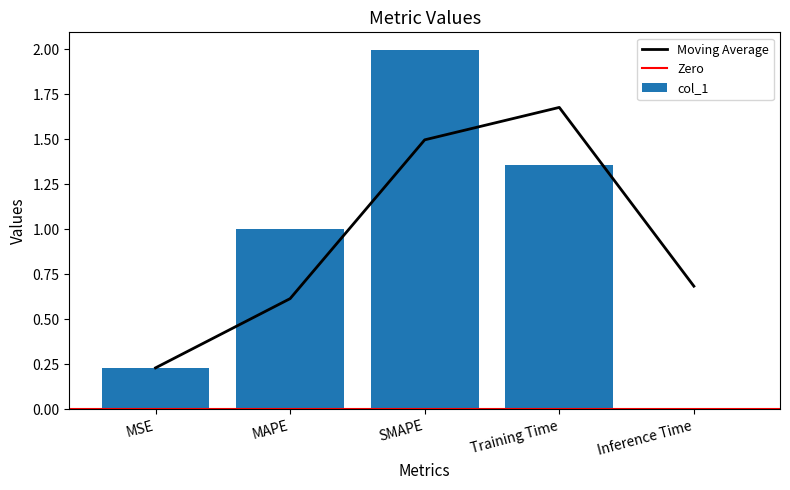

What is the label of the 1st bar from the right?

Inference Time